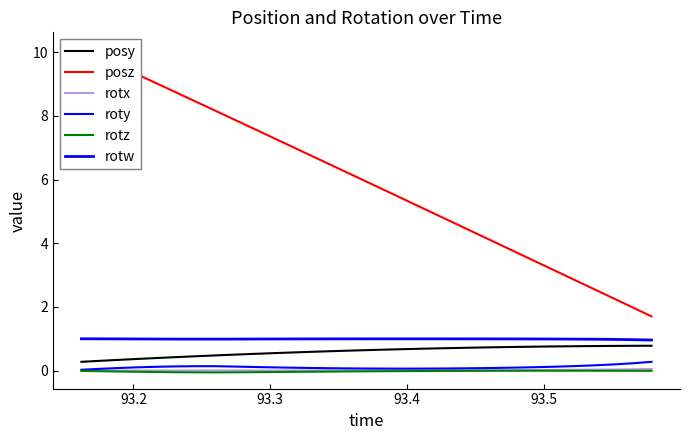

What are all the series names shown in the legend?

posy, posz, rotx, roty, rotz, rotw